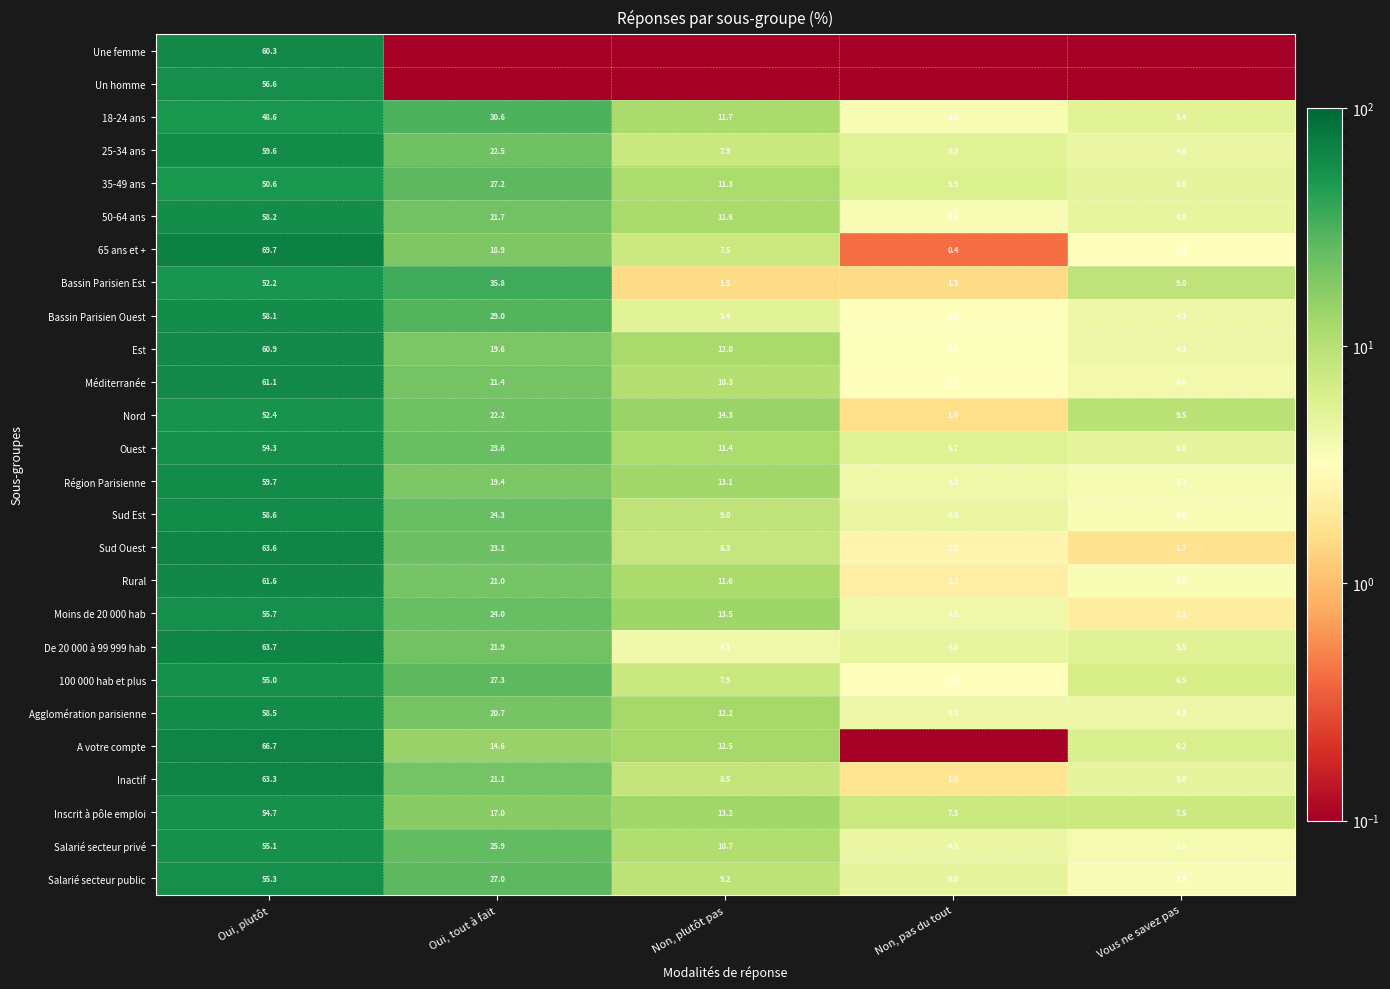

What is the total value across all series at Vous ne savez pas?

116.0